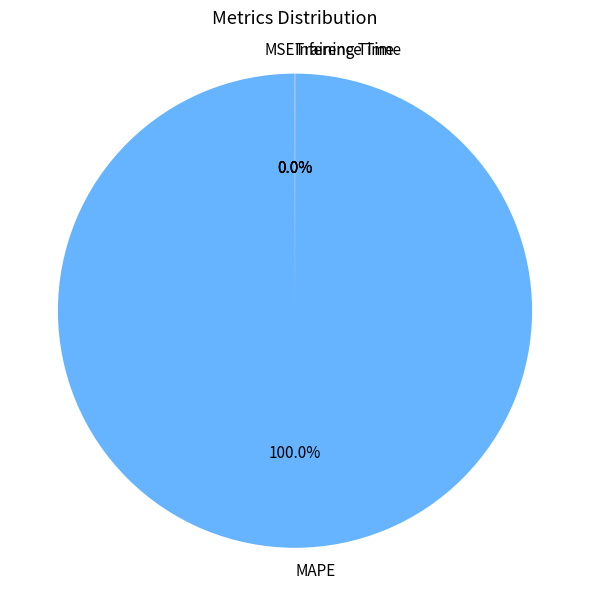

To the nearest percent, what is the difference between the largest and smallest slice percentages?

100%